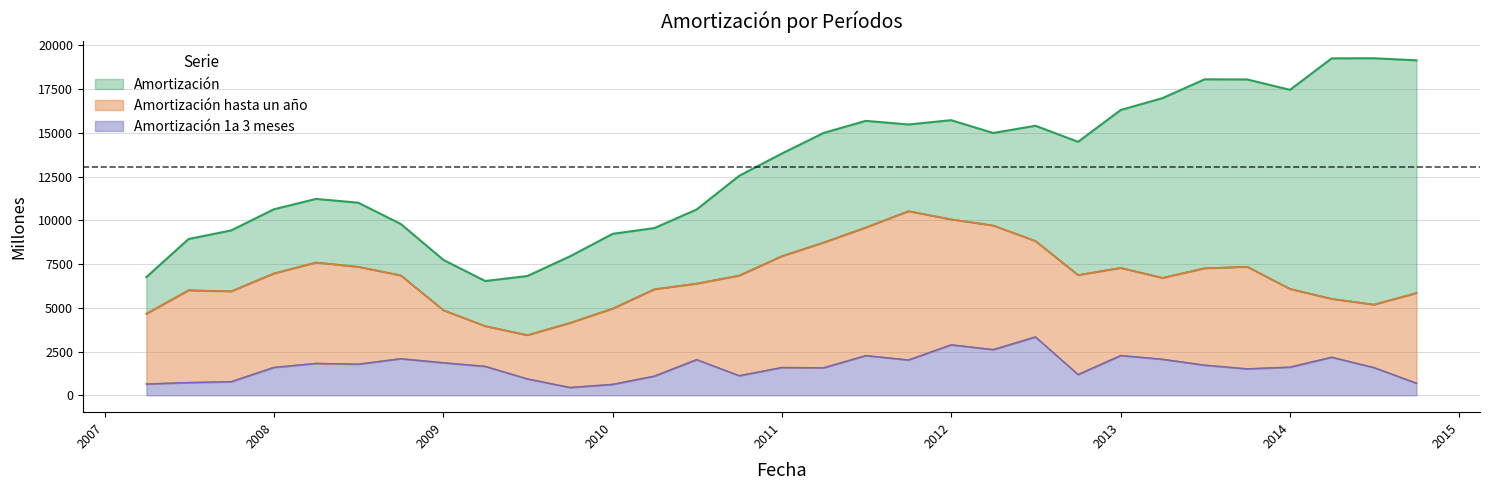

The Amortización series shows 10617 at 01-07-2010. True or false?

True